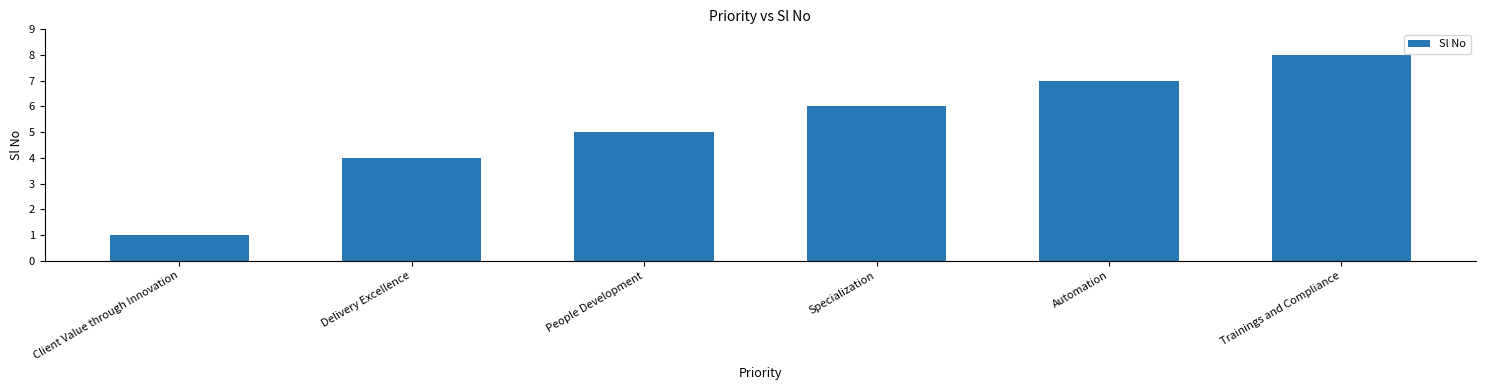

What is the label of the 2nd bar from the left?

Delivery Excellence